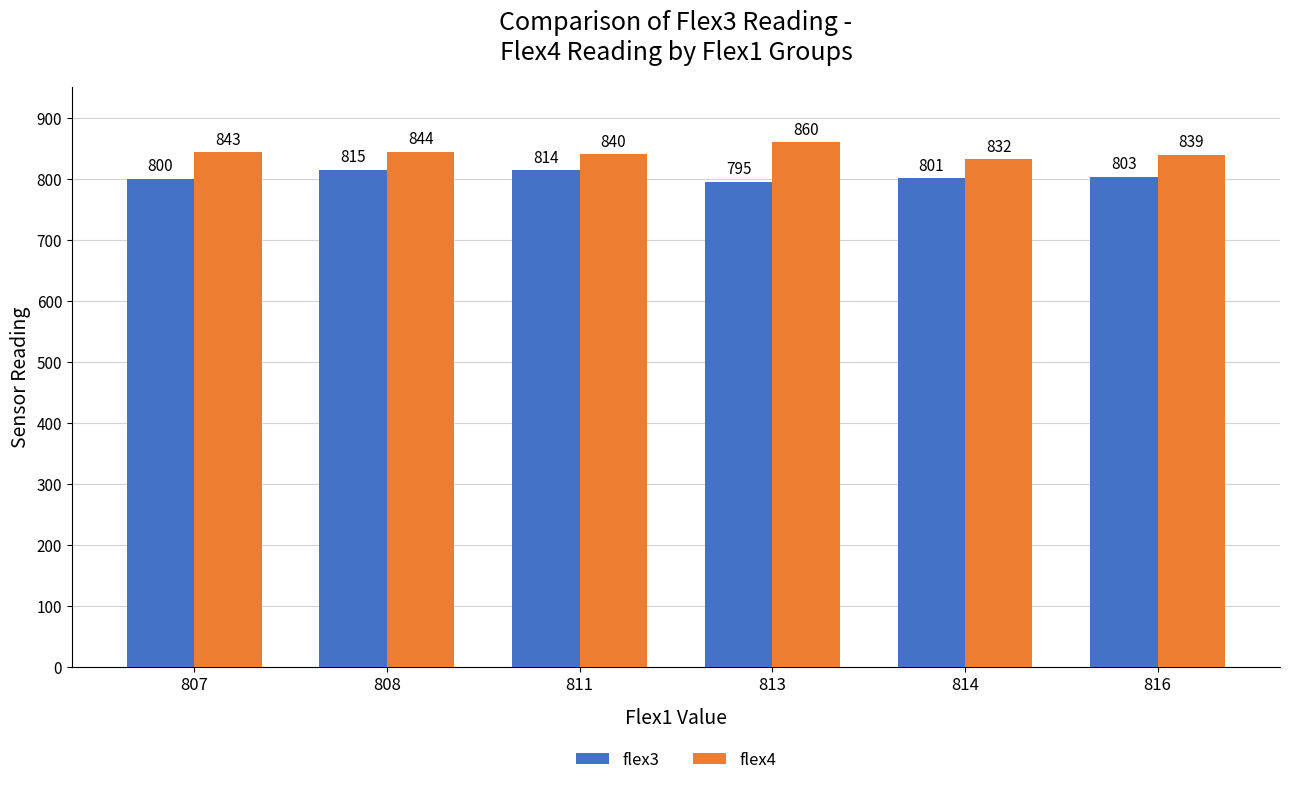

Are the bars grouped side by side (vs. stacked)?

Yes